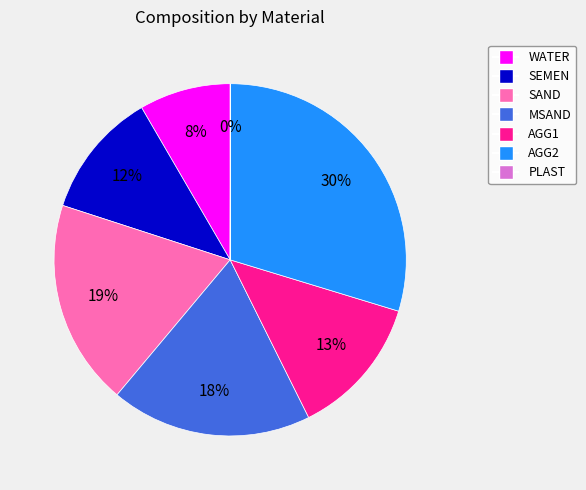

Is MSAND the majority of the pie?

No